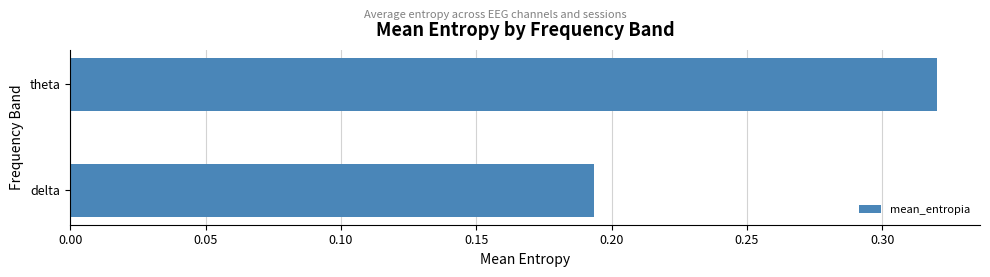

Rank the categories by value from lowest to highest.

delta, theta